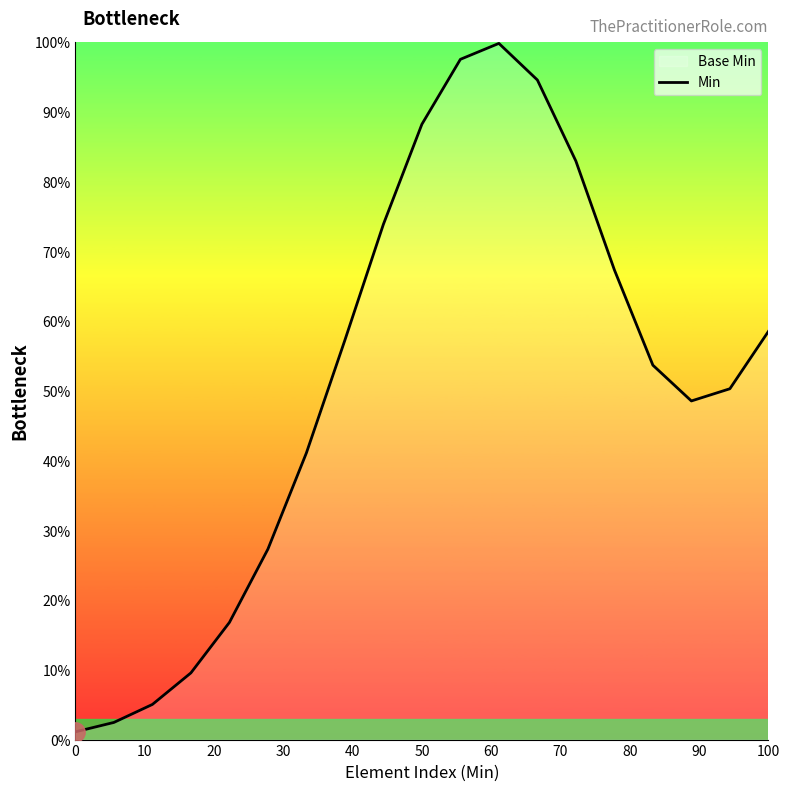

What is the greatest value displayed?

99.8